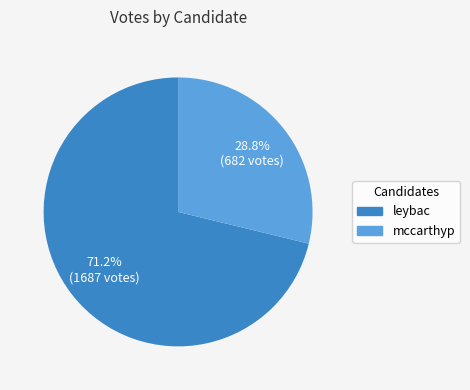

Which slice is the largest?

leybac